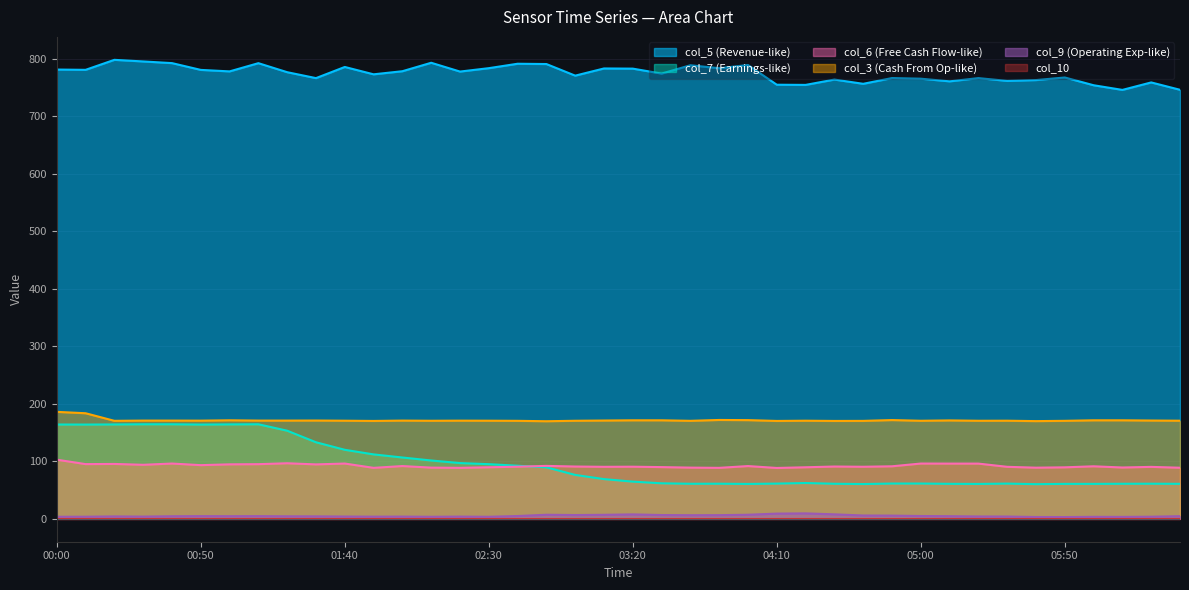

Which series has the largest total across all categories?

col_5 (Revenue-like)